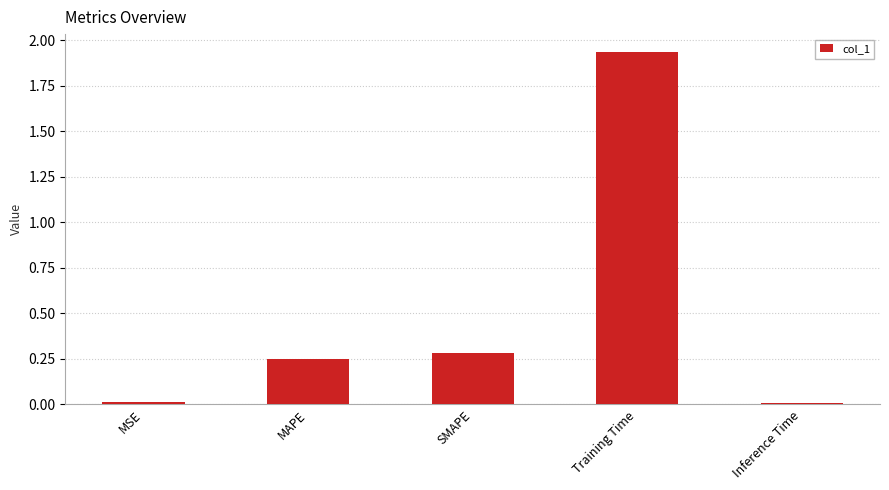

What is the sum of the values at Inference Time and SMAPE?

0.3